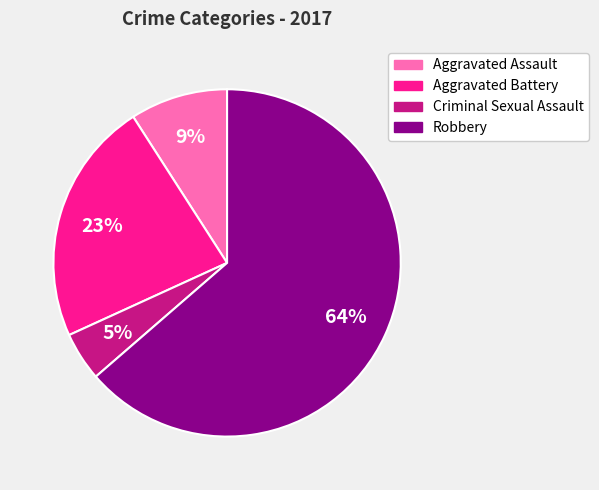

Which category has the biggest portion of the pie?

Robbery